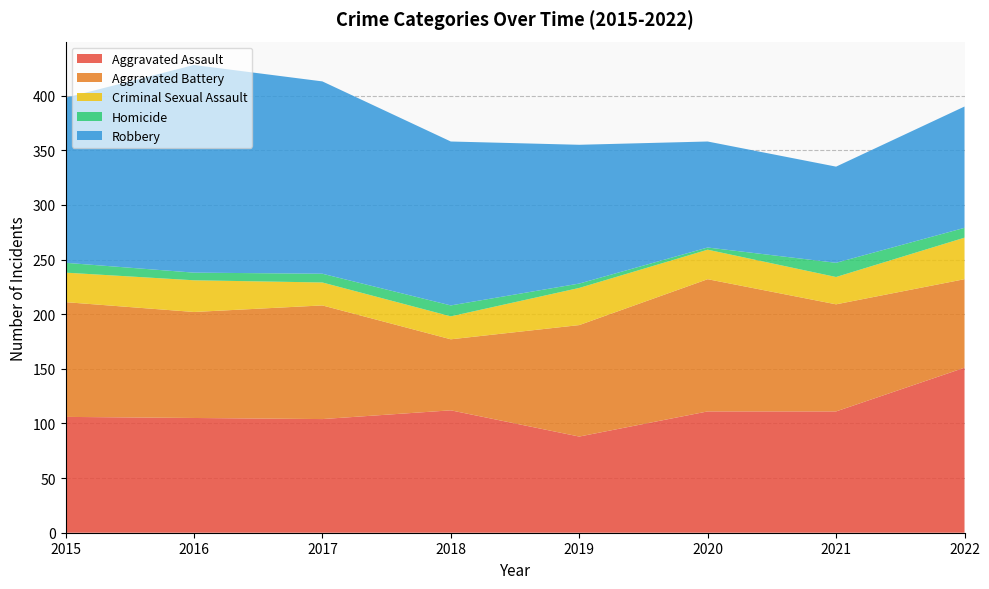

Reading left to right, what are all the values shown in this chart?

Aggravated Assault: 2015=106	2016=105	2017=104	2018=112	2019=88	2020=111	2021=111	2022=151
Aggravated Battery: 2015=105	2016=97	2017=104	2018=65	2019=102	2020=121	2021=98	2022=81
Criminal Sexual Assault: 2015=27	2016=29	2017=21	2018=21	2019=34	2020=27	2021=25	2022=38
Homicide: 2015=9	2016=7	2017=8	2018=10	2019=4	2020=2	2021=13	2022=9
Robbery: 2015=151	2016=190	2017=176	2018=150	2019=127	2020=97	2021=88	2022=111